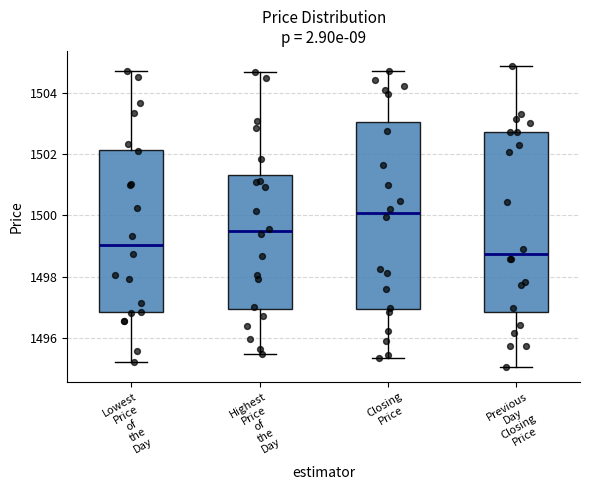

Where does the upper whisker of the box for Closing Price end on the y-axis? The values are not printed on the chart, so give them approximately, as read against the axis.

1504.6